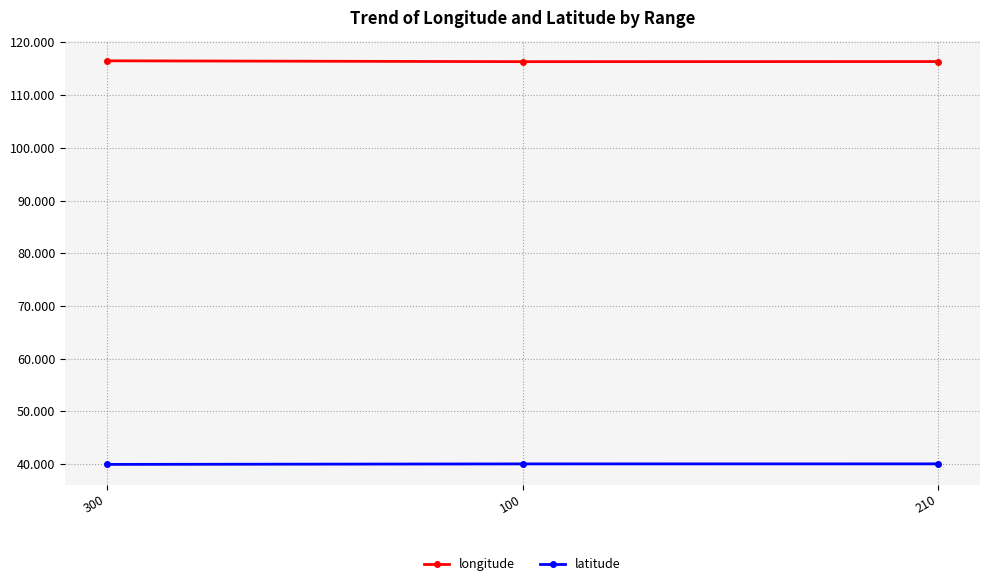

At 300, list the series in order from largest to smallest.

longitude, latitude